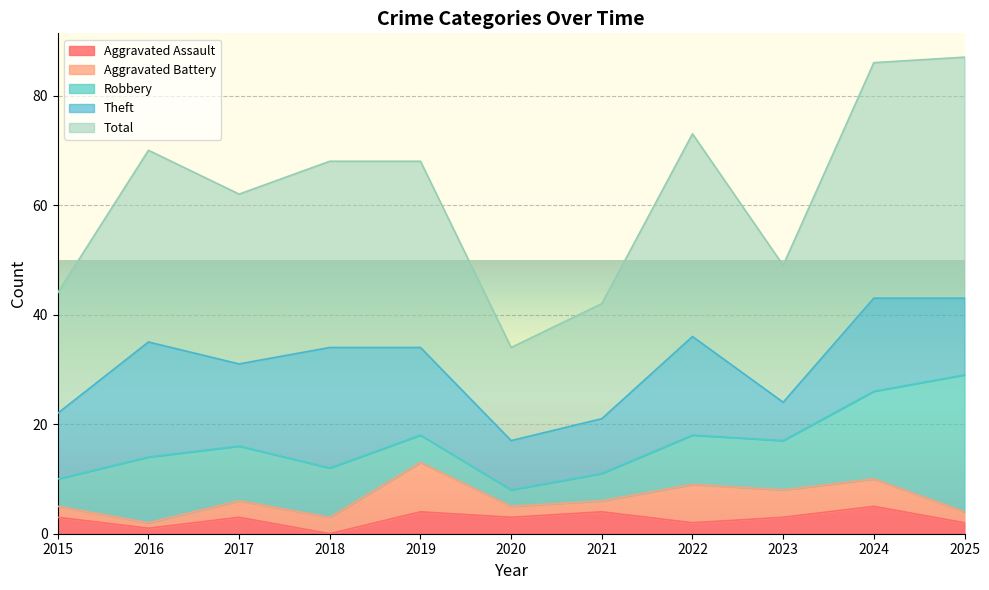

How many series are shown in this chart?

5